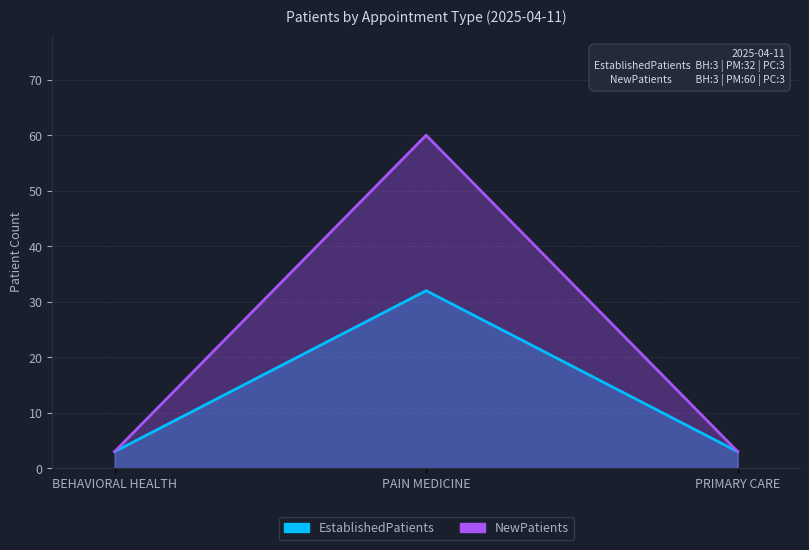

What is the difference between the maximum and minimum values in the NewPatients series?

57